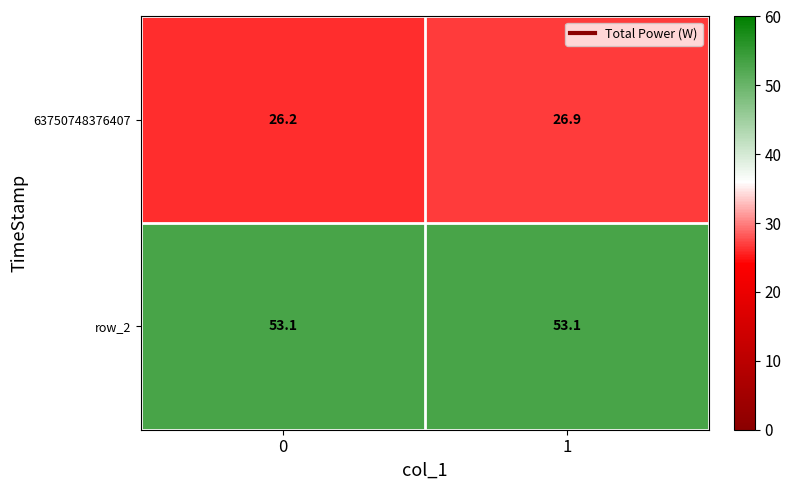

What is the sum of the 63750748376407 values at 0 and 1?

53.1